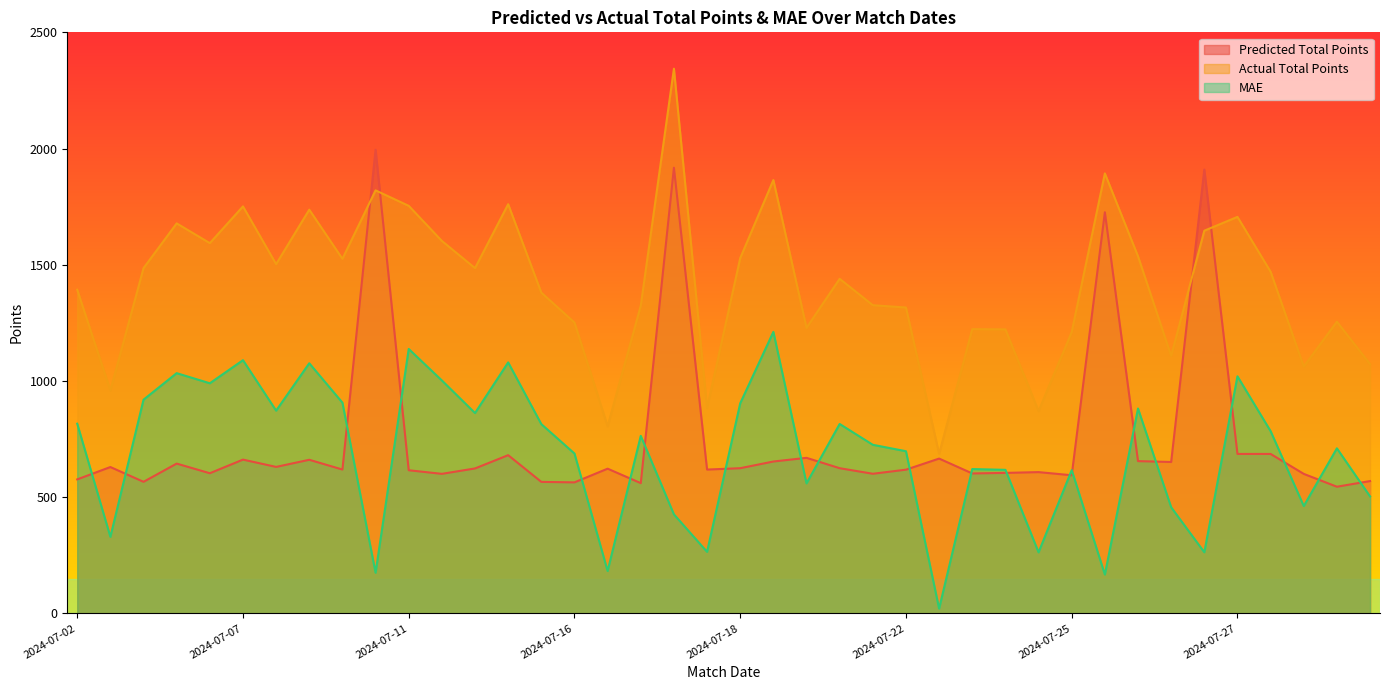

What is the value of the Predicted Total Points point at the 39th from the left?

544.9